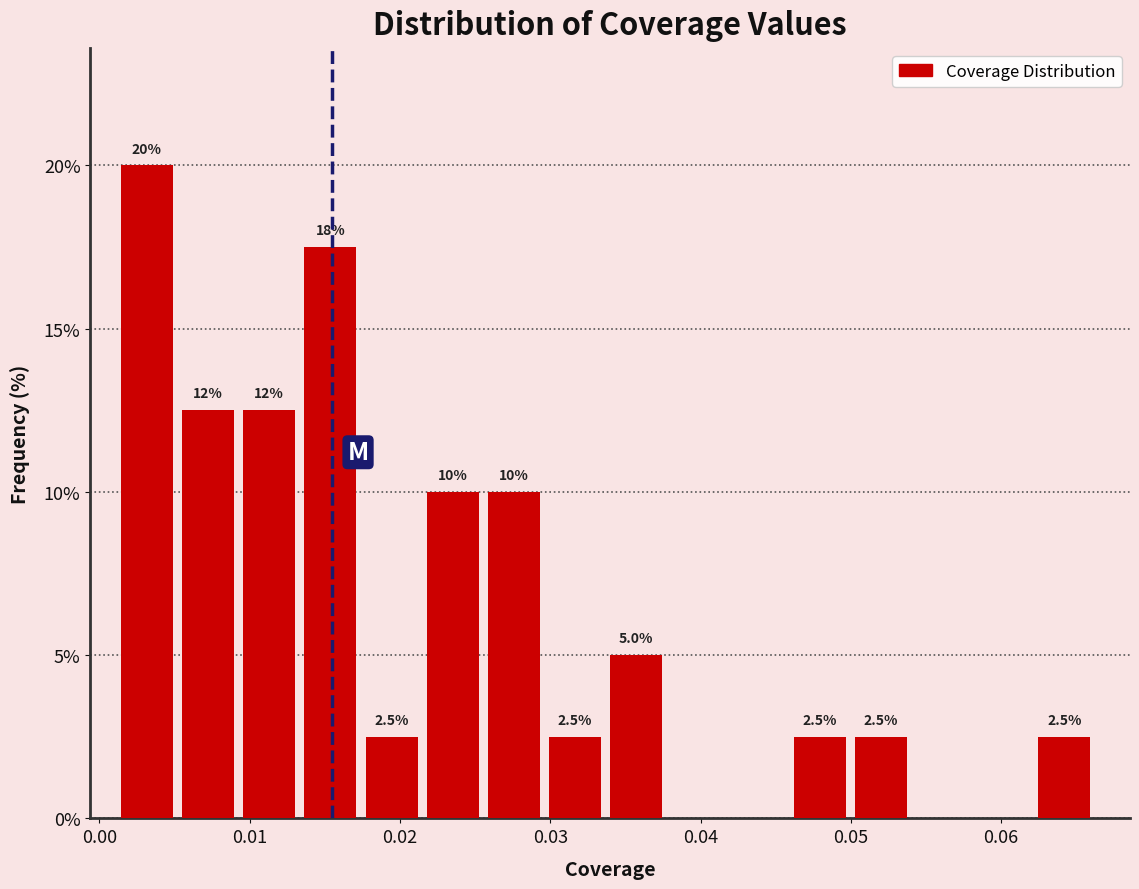

Over which range of the x-axis is the bar tallest?

0.001 to 0.005